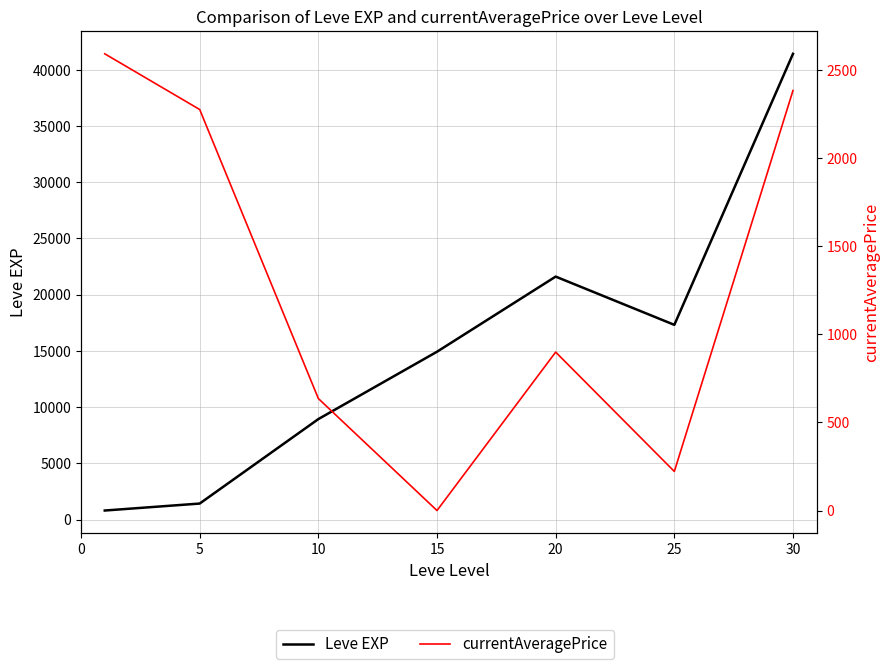

At which label is Leve EXP closest to 21105?

20